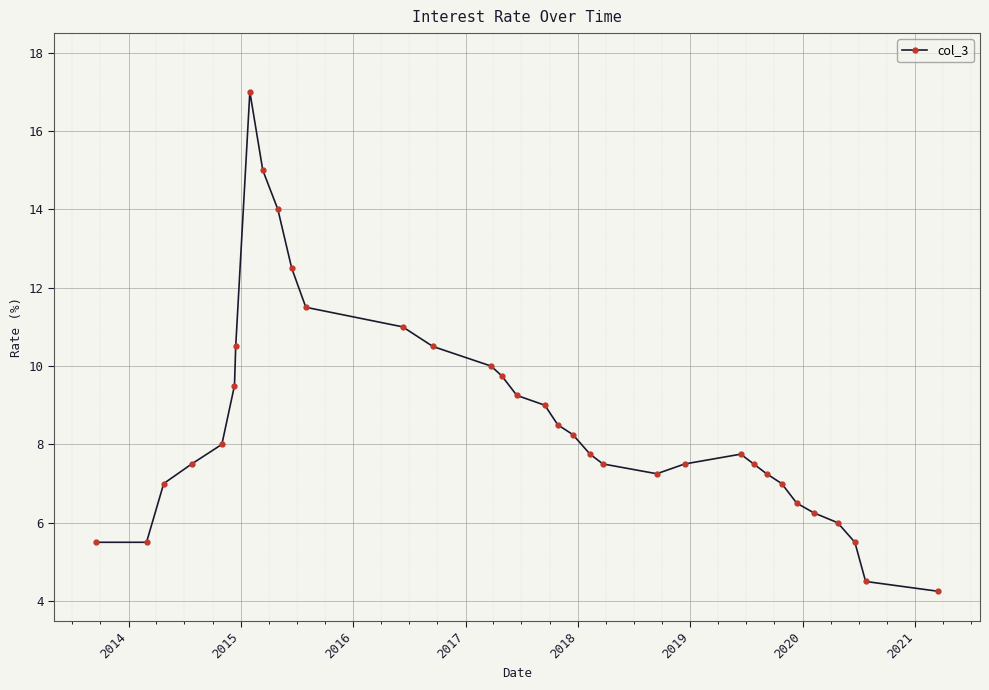

What is the value of the 13th point from the left?

11.0